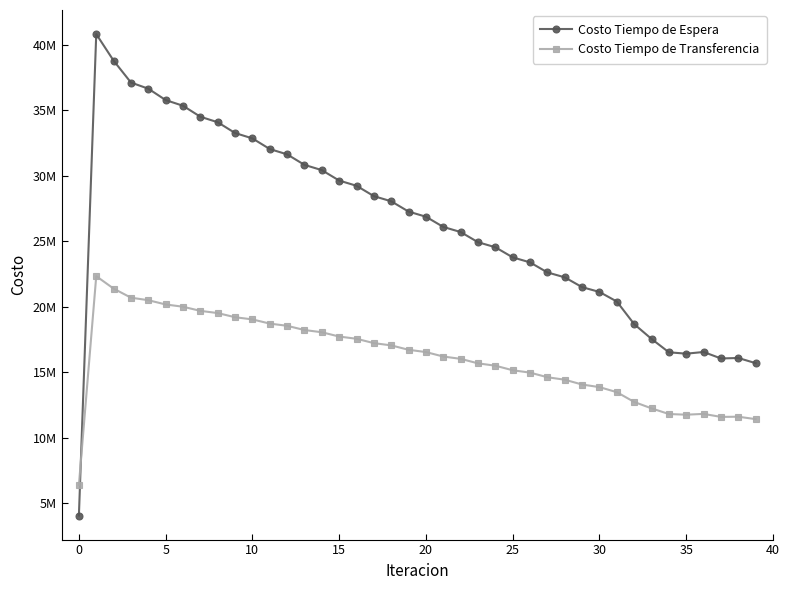

At which category does Costo Tiempo de Espera reach its first local valley?

35